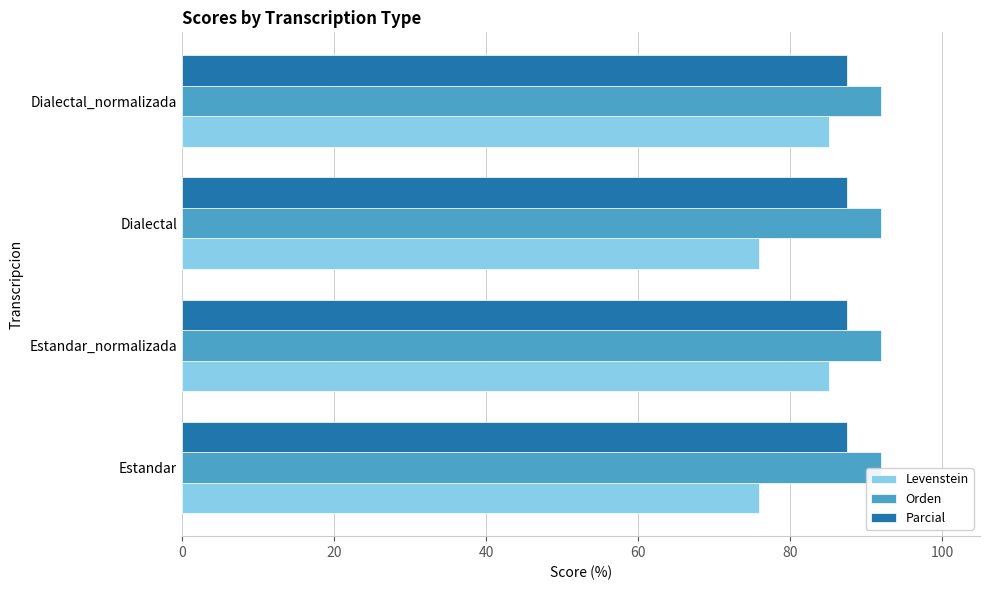

Between Dialectal and Dialectal_normalizada, which series saw the biggest shift?

Levenstein